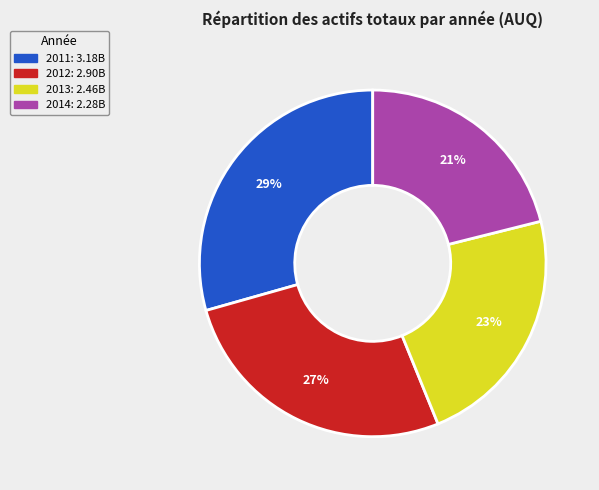

Rank the categories by value from highest to lowest.

2011, 2012, 2013, 2014